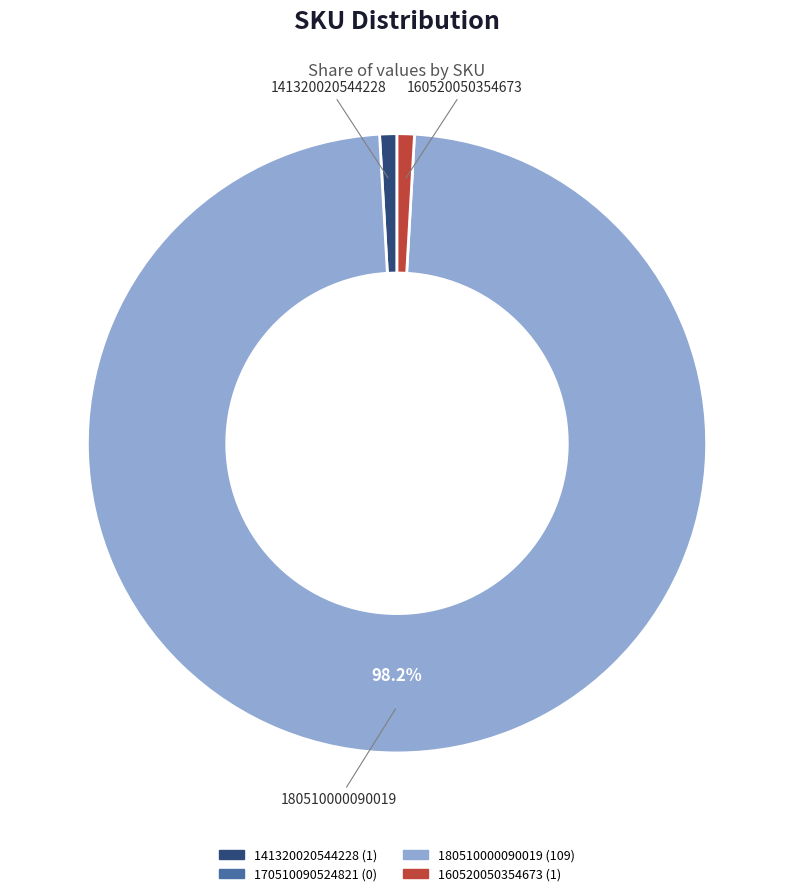

Is 141320020544228 the majority of the pie?

No